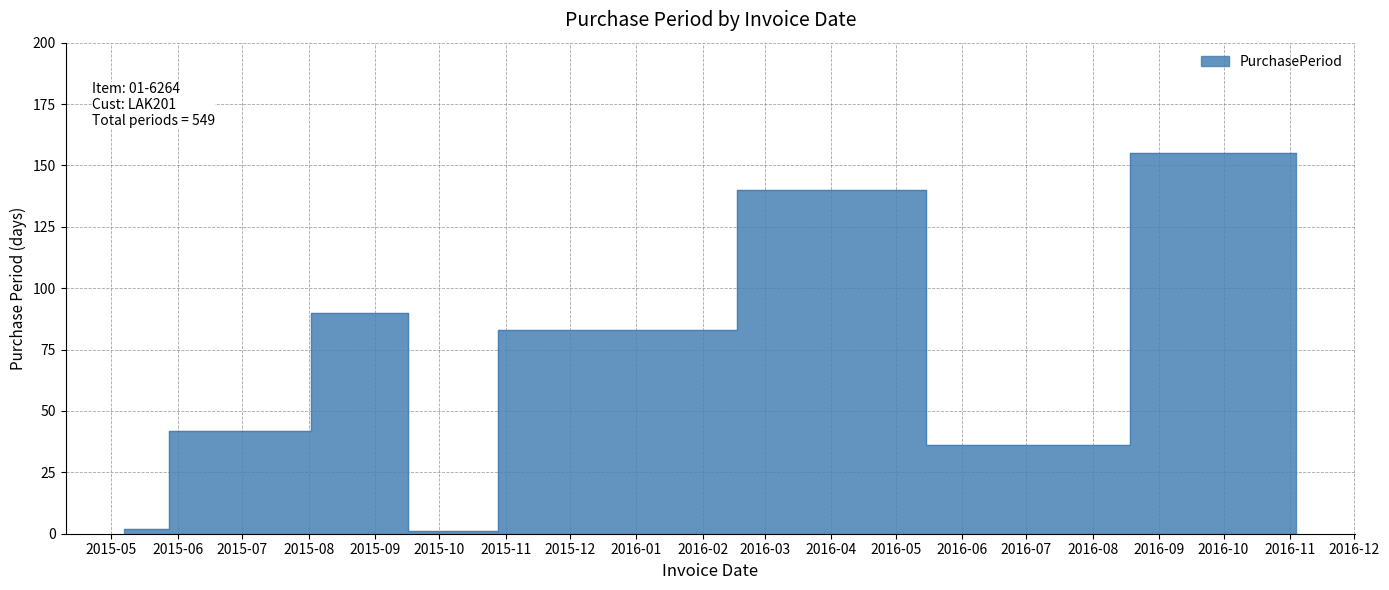

Where is the first local maximum?

2015-09-16